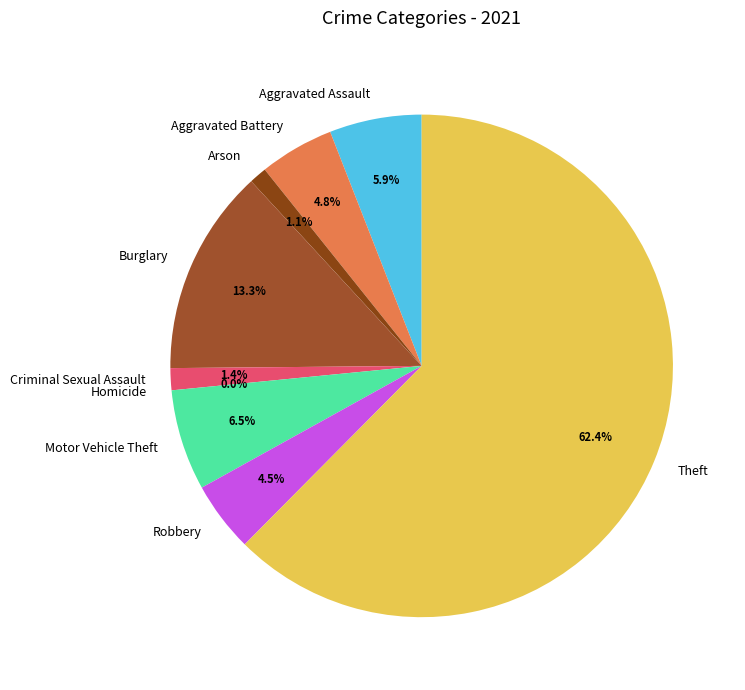

Between Arson and Aggravated Battery, which is larger?

Aggravated Battery